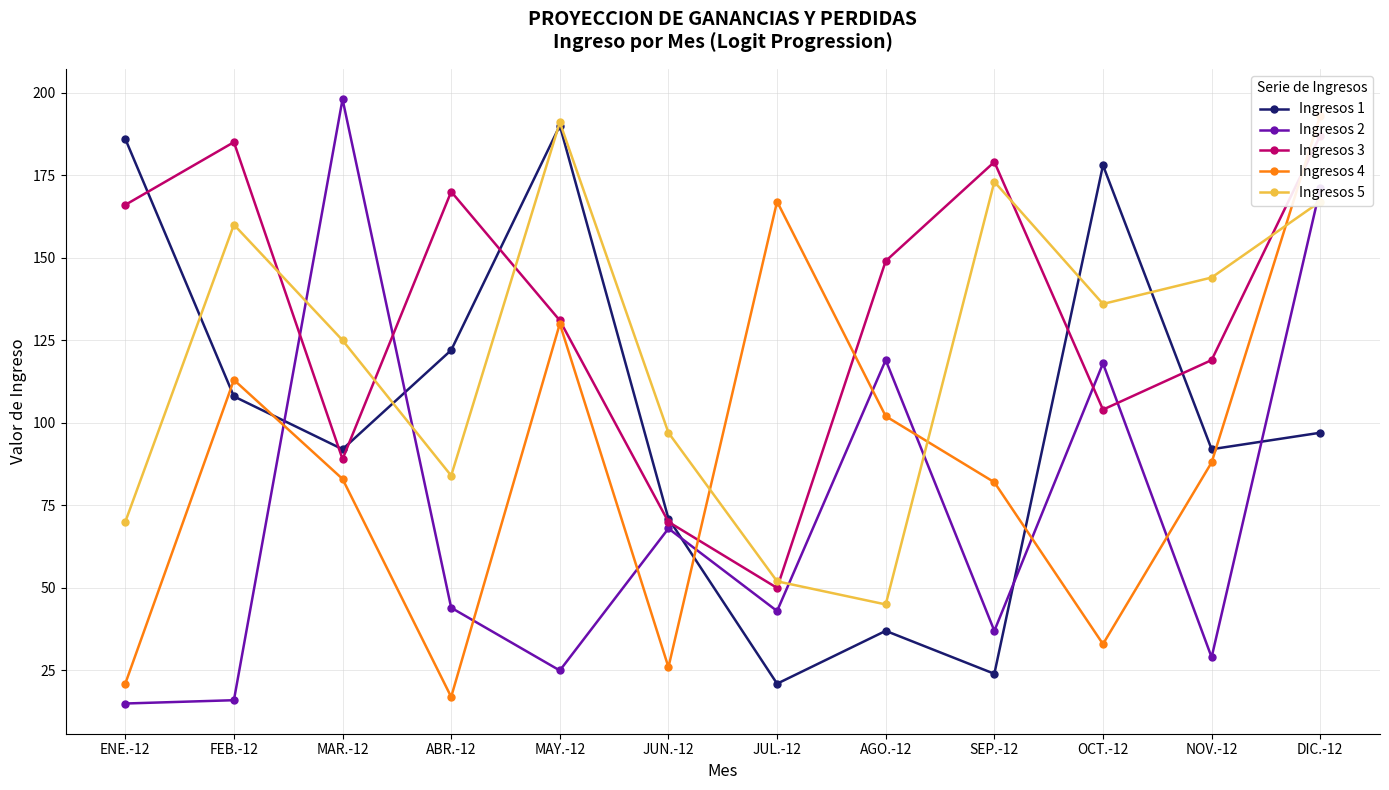

Which series ends up on top after the final intersection of Ingresos 5 and Ingresos 1?

Ingresos 5